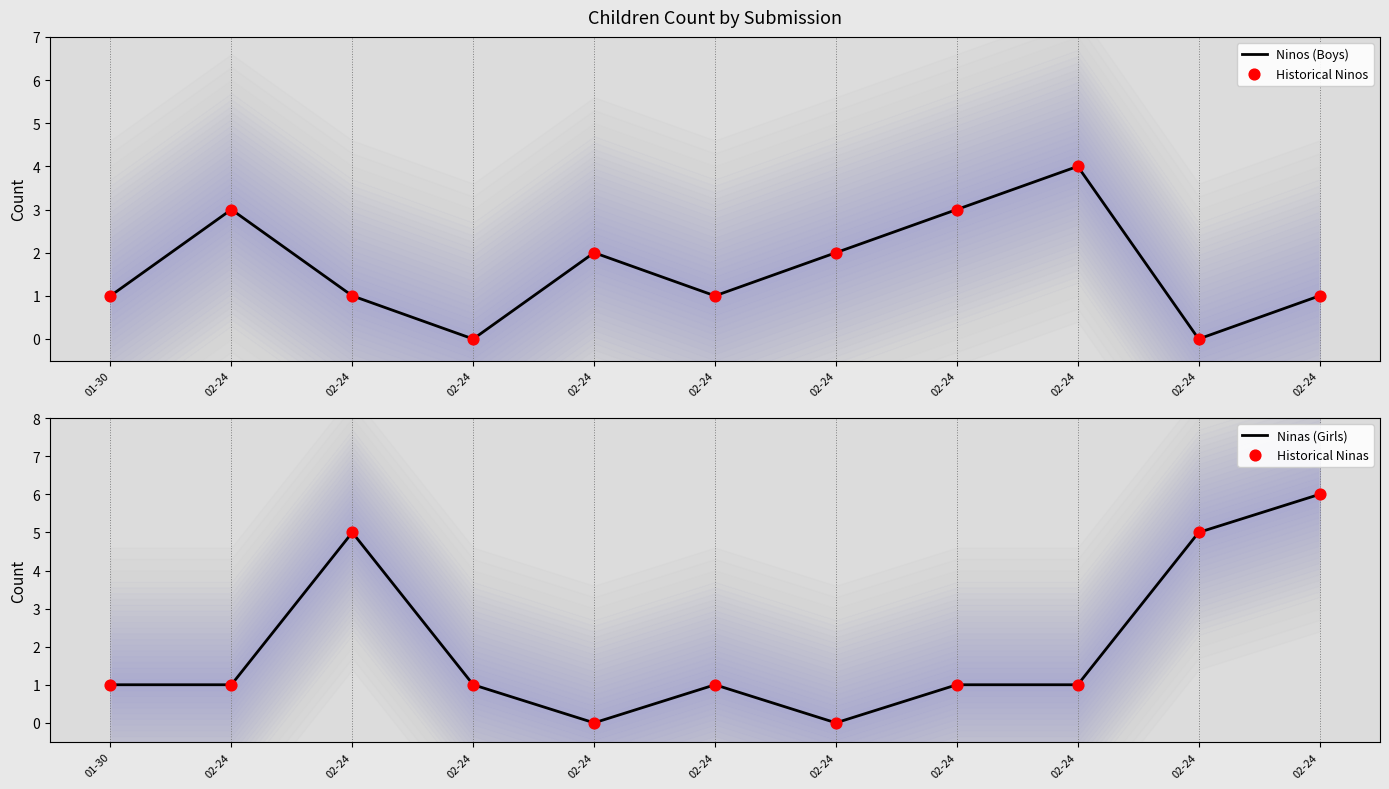

Which series contains the highest Y value?

Ninas (Girls)